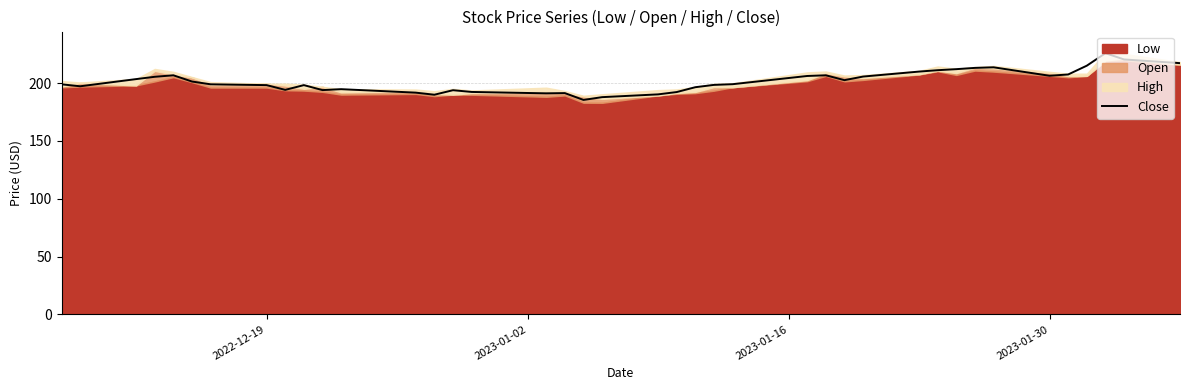

What is the minimum value for Close?

185.4